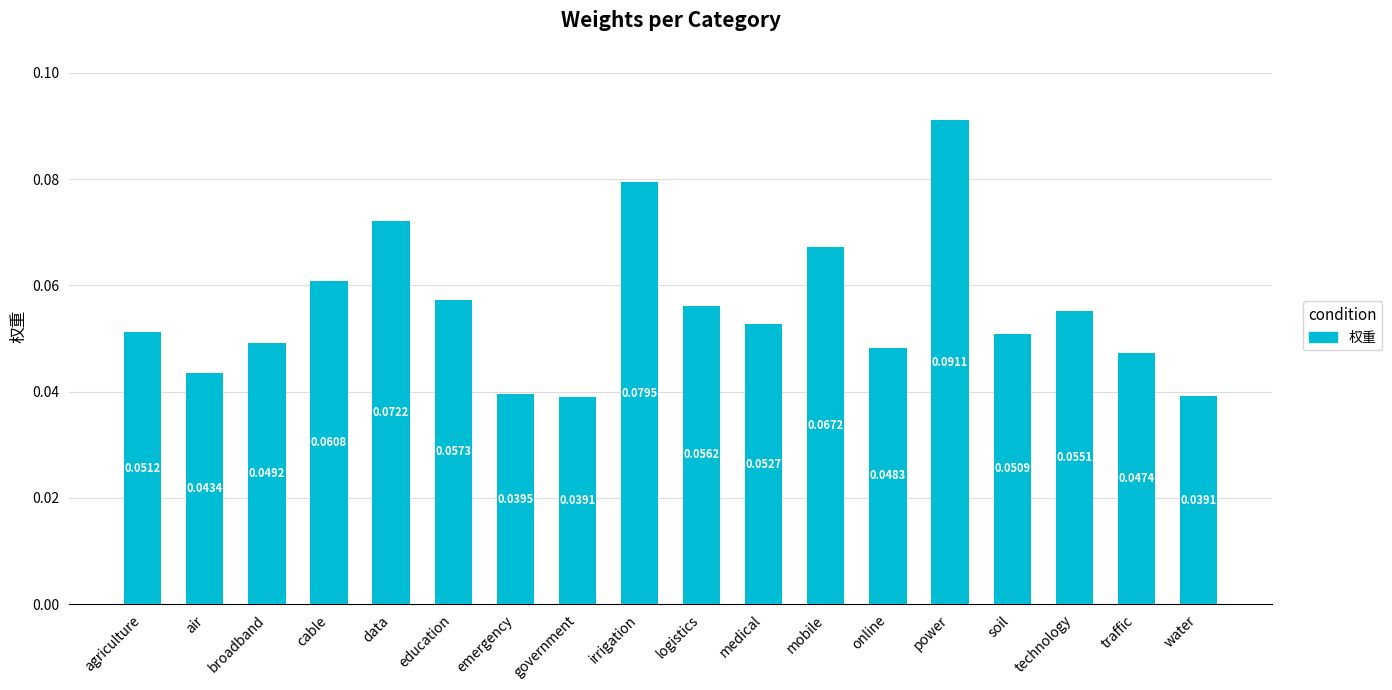

Is it true that the value at government is 0.1?

False